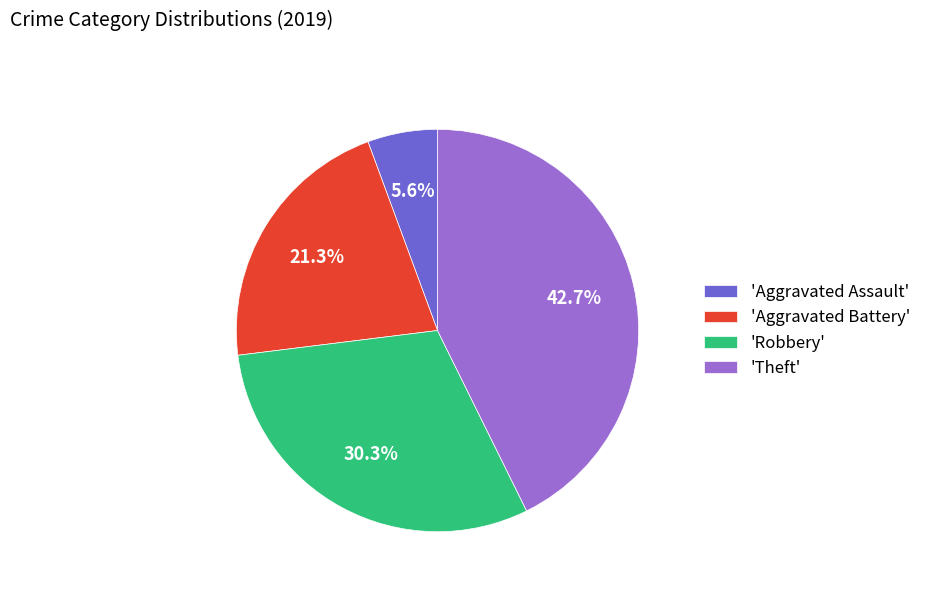

Does 'Aggravated Battery' account for over 50% of the chart?

No